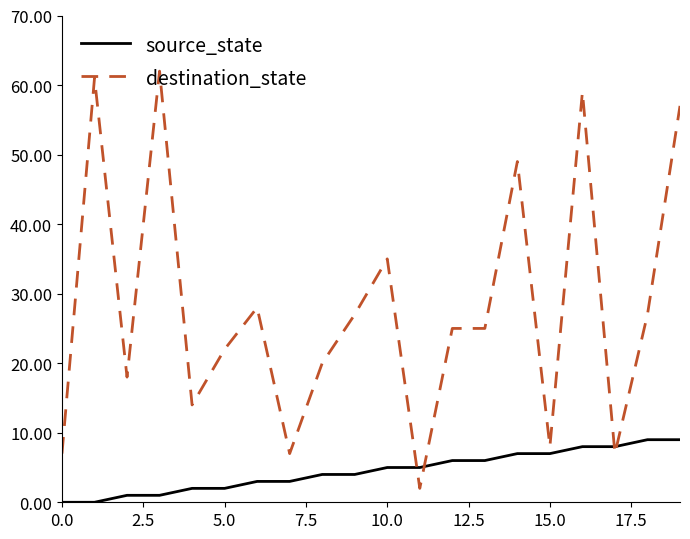

Which series has the largest total across all categories?

destination_state